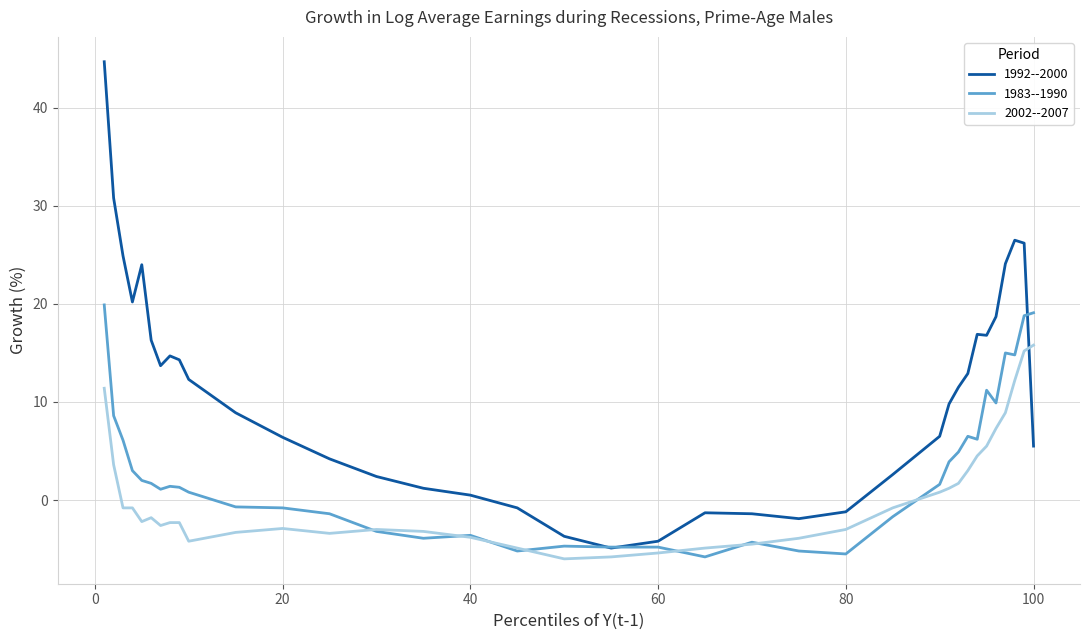

Which series has the widest spread of values?

1992--2000